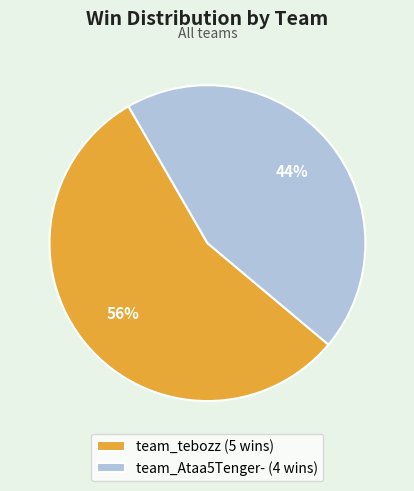

Is it true that team_Ataa5Tenger- is 44% of the pie?

True